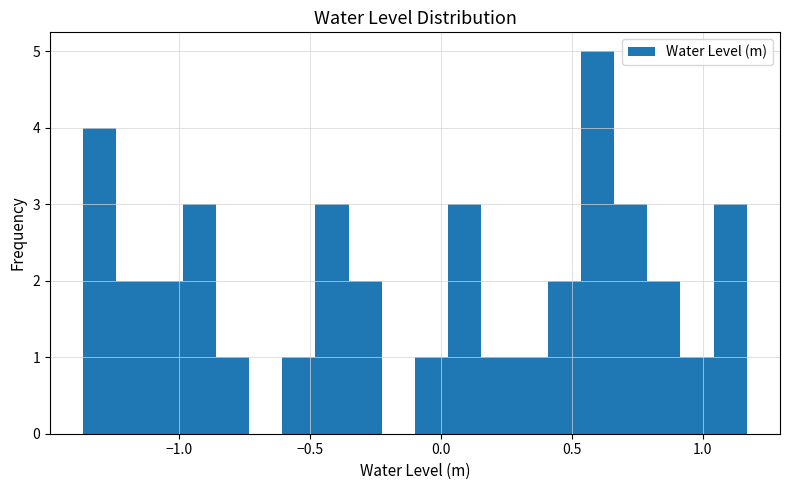

Around what value on the x-axis is the tallest bar? Give the approximate position of its centre, as read against the axis.

0.60